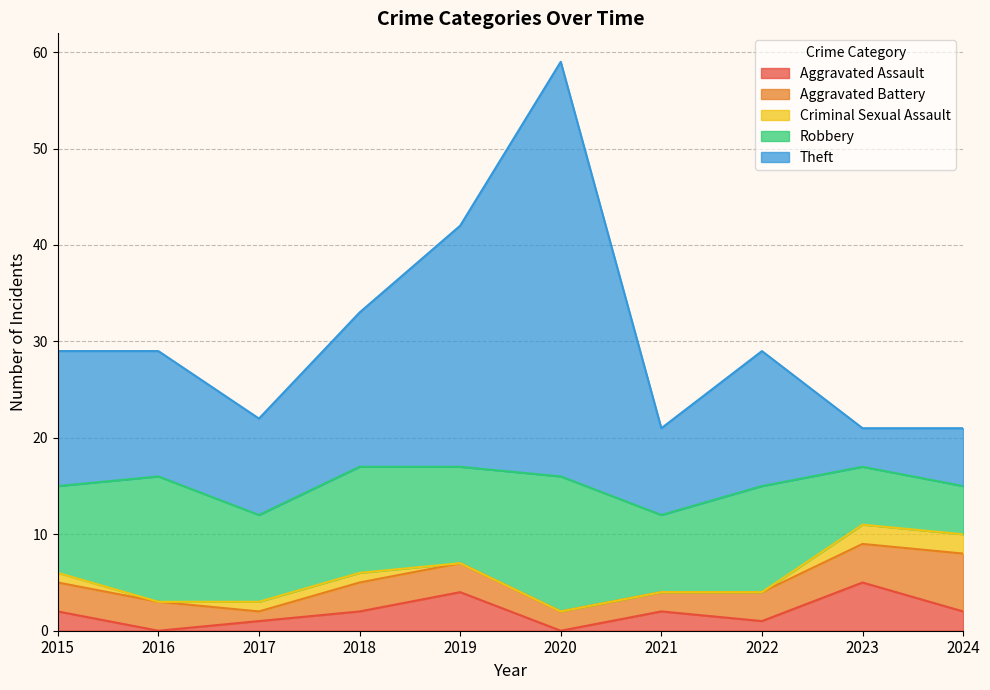

True or false: Robbery has a value of 4 at 2020.

False